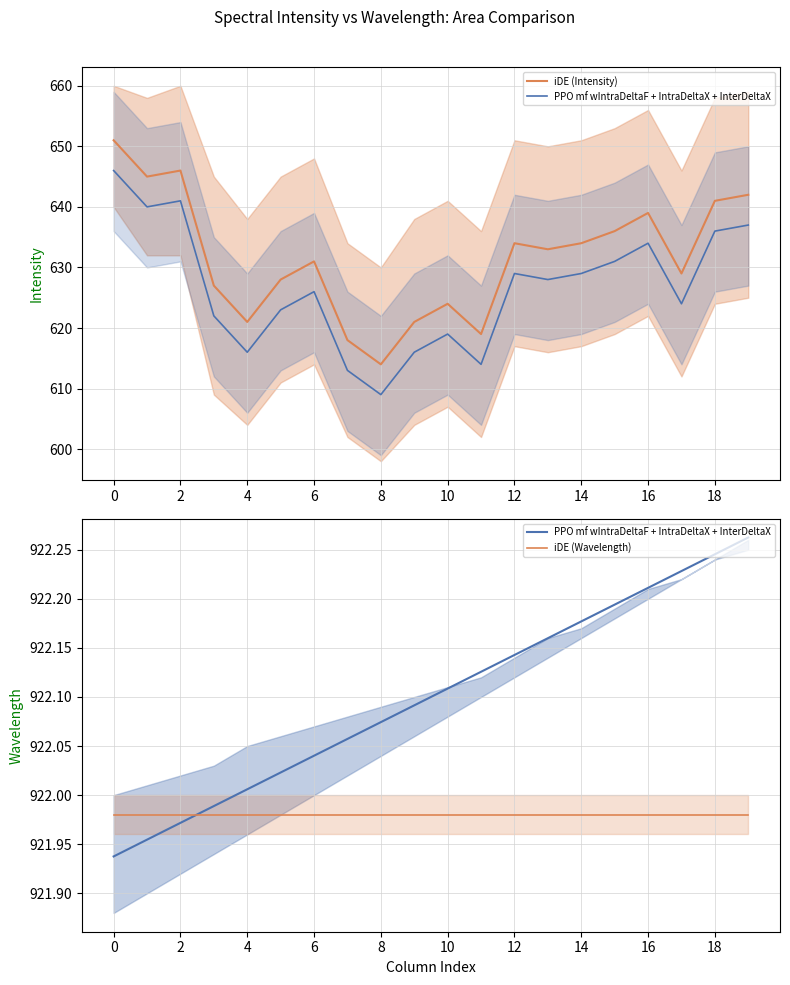

How many values in the PPO mf wIntraDeltaF + IntraDeltaX + InterDeltaX series are below 922?

4